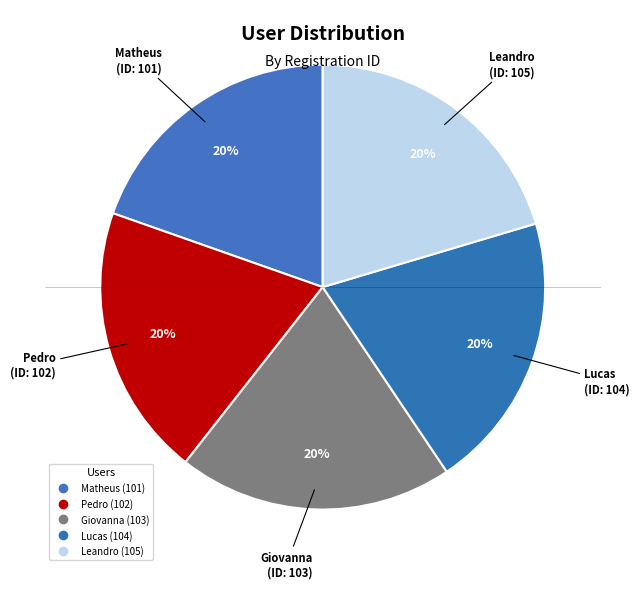

Count the number of slices in the pie.

5